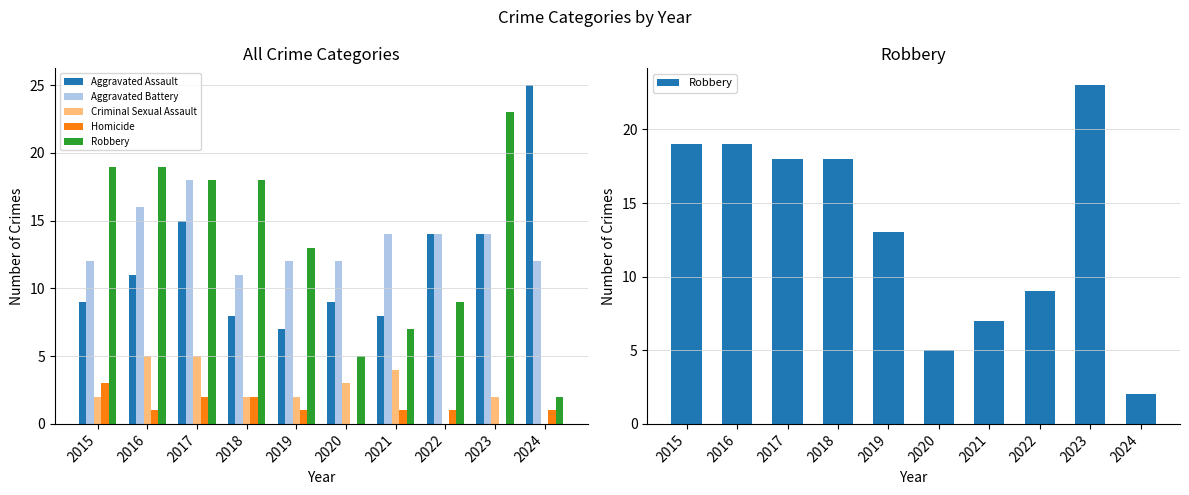

Does the chart contain any negative values?

No